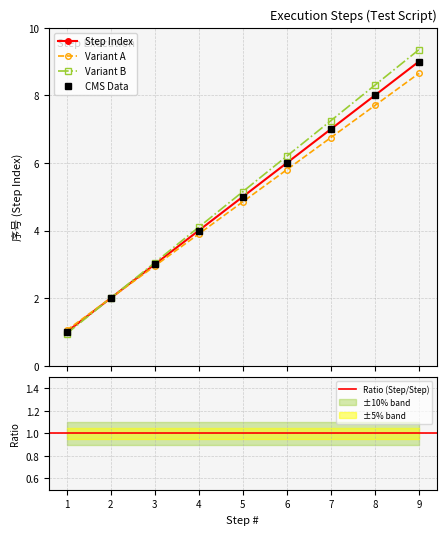

Reading left to right, what are all the values shown in this chart?

1	2	3	4	5	6	7	8	9